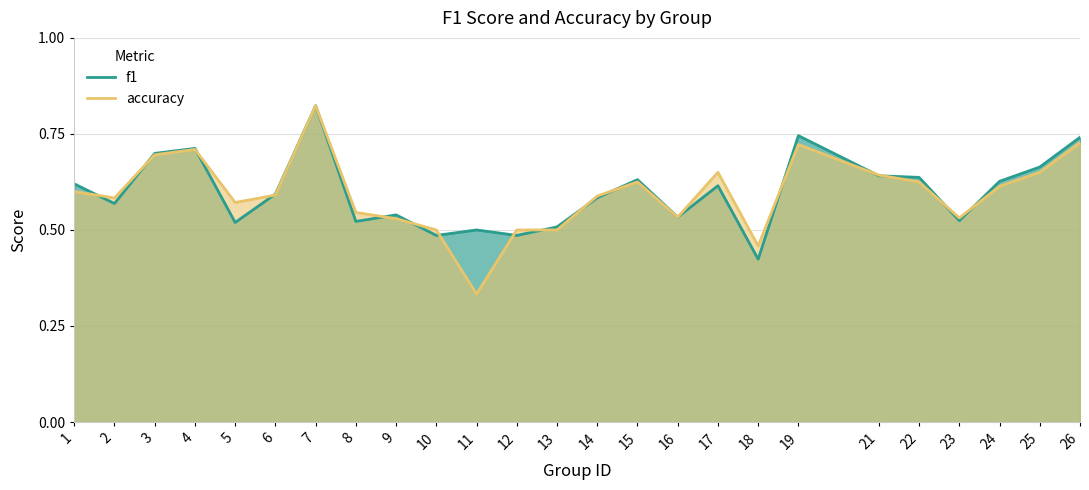

Rank the series by their average value, from lowest to highest.

accuracy, f1